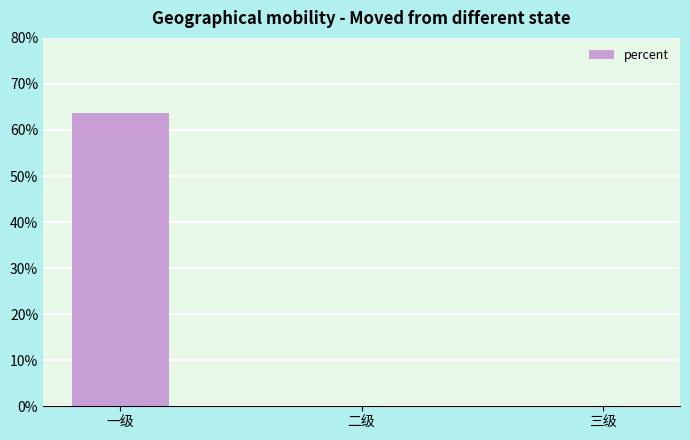

What is the difference between the maximum and second lowest values?

0.6